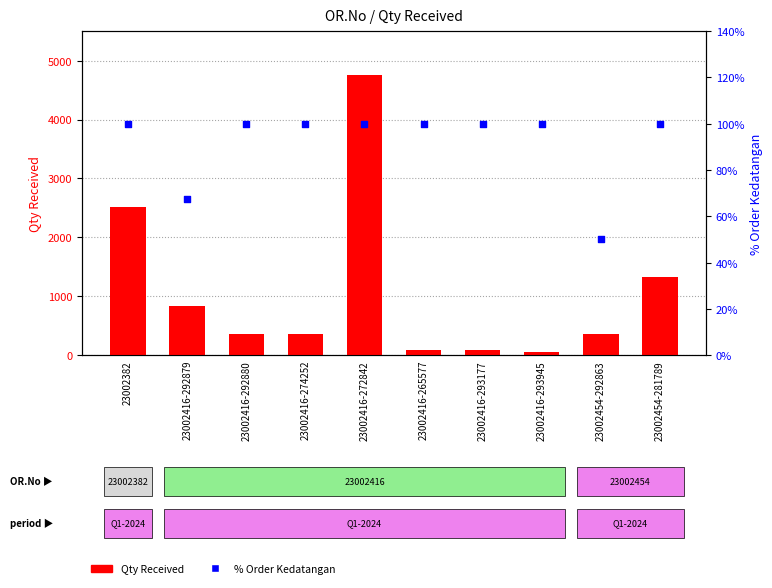

At how many categories does at least one series exceed 1360?

2